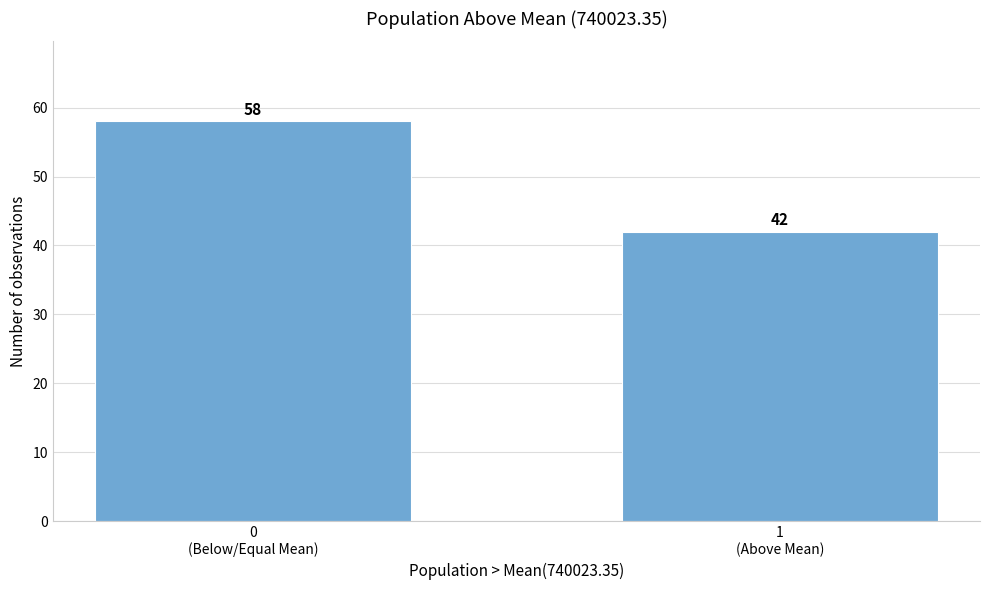

Reading left to right, what are all the values shown in this chart?

58	42